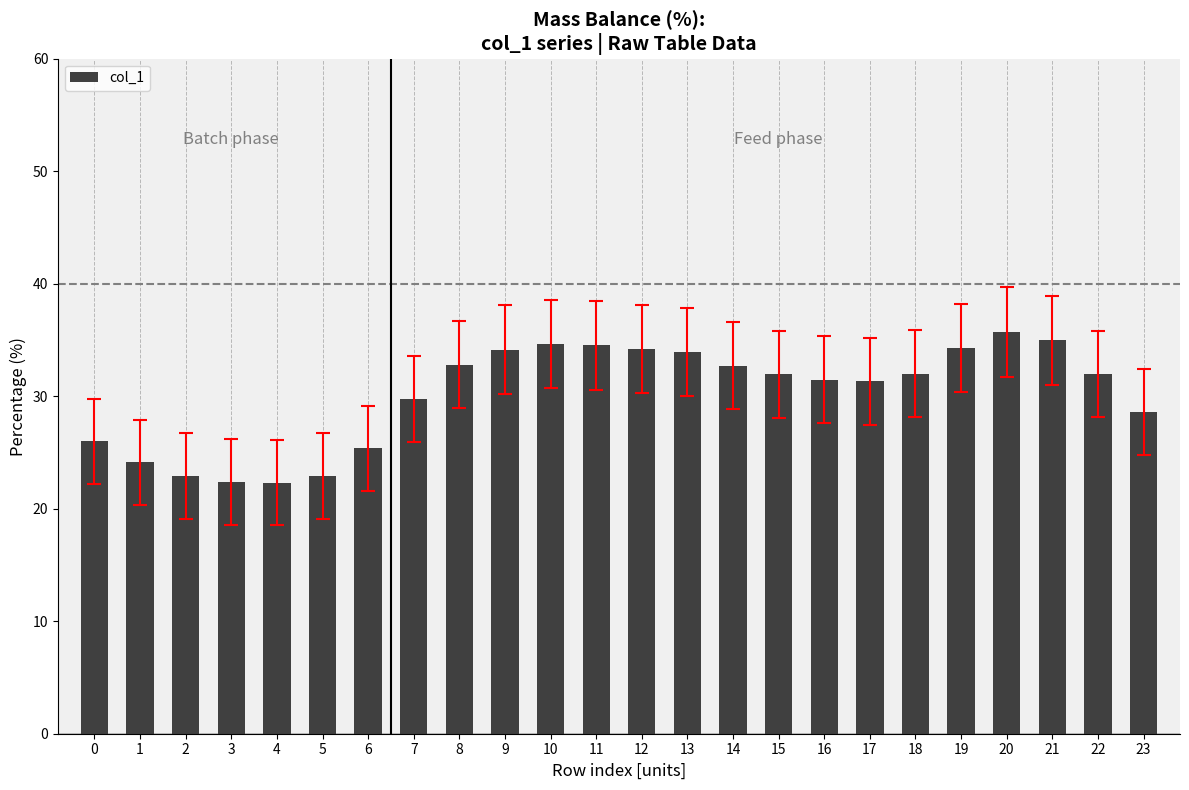

True or false: the data shows 14.4 at 4.

False